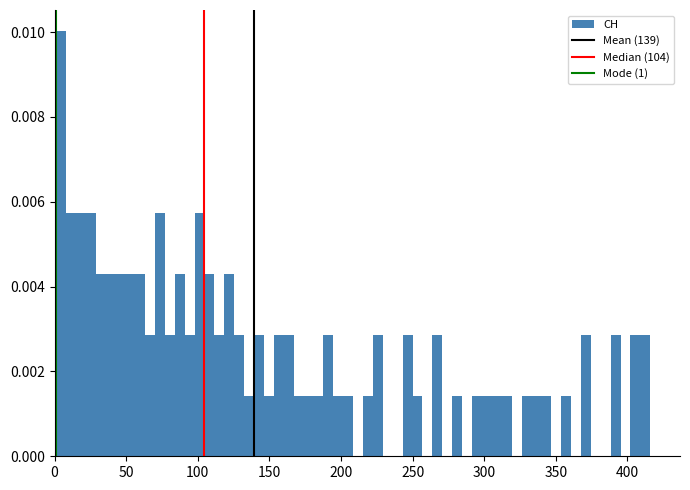

Around what value on the x-axis is the tallest bar? Give the approximate position of its centre, as read against the axis.

5